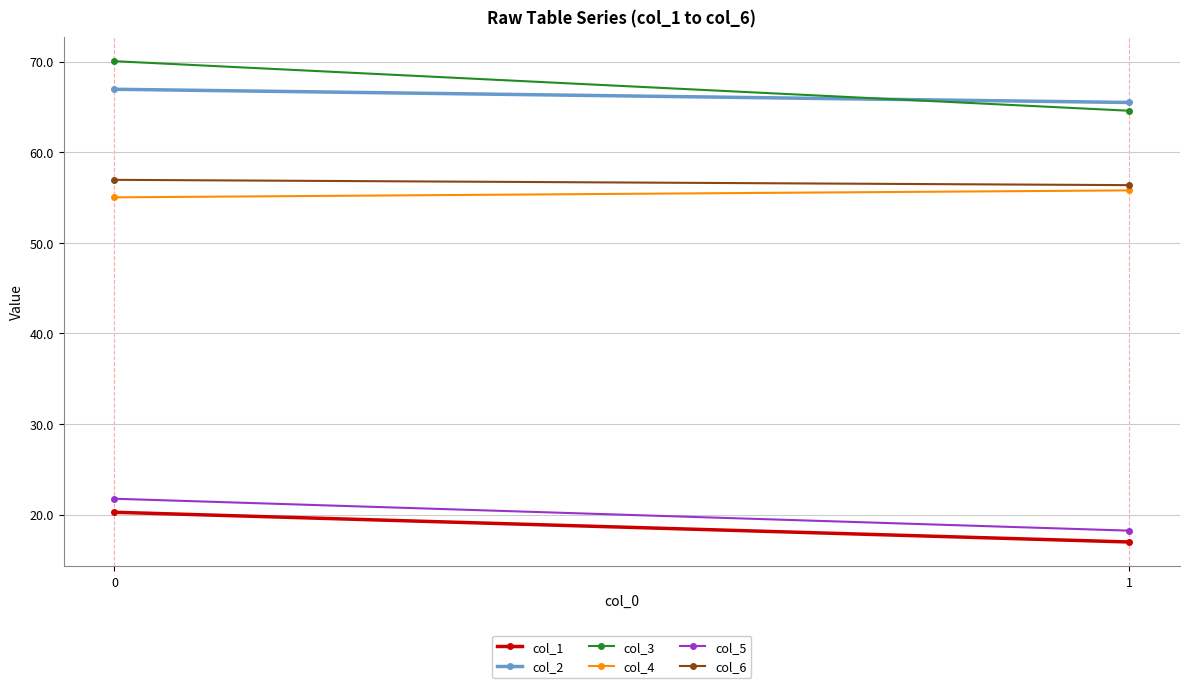

List the labels in order of col_4 value, largest first.

1, 0